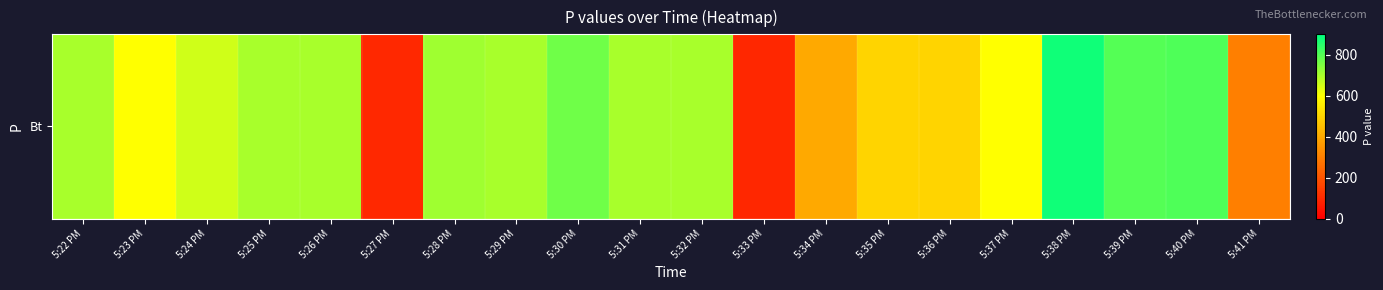

Rank the categories by value from lowest to highest.

5:33 PM, 5:27 PM, 5:41 PM, 5:34 PM, 5:35 PM, 5:36 PM, 5:23 PM, 5:37 PM, 5:24 PM, 5:22 PM, 5:25 PM, 5:26 PM, 5:29 PM, 5:31 PM, 5:32 PM, 5:28 PM, 5:30 PM, 5:39 PM, 5:40 PM, 5:38 PM